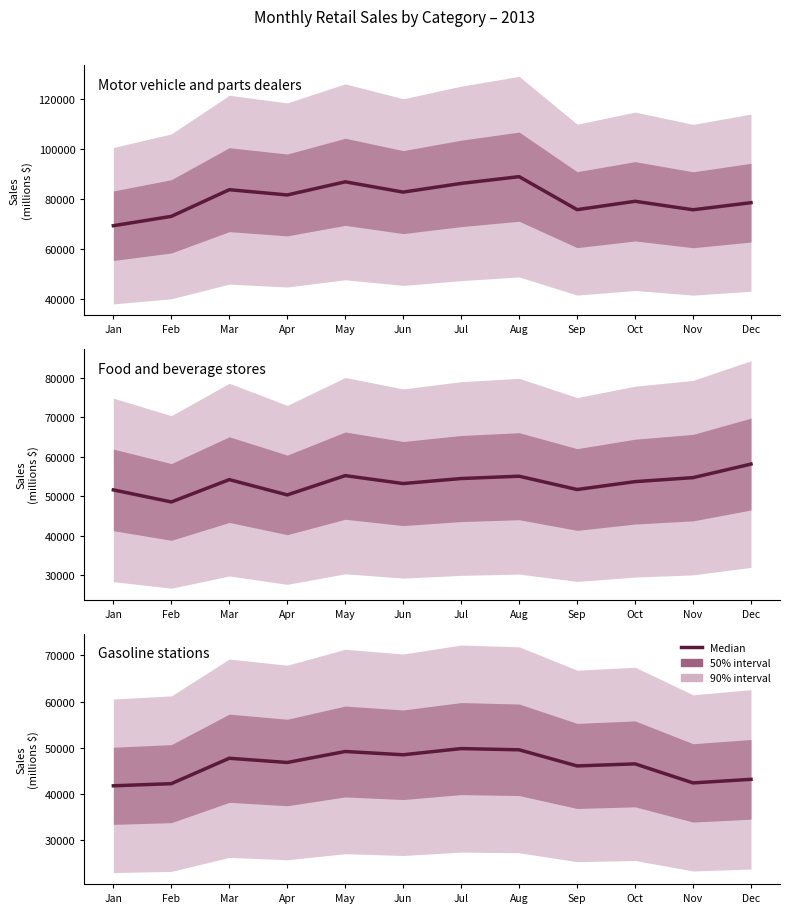

What is the difference between the second highest and second lowest values in the Gasoline stations series?

7329